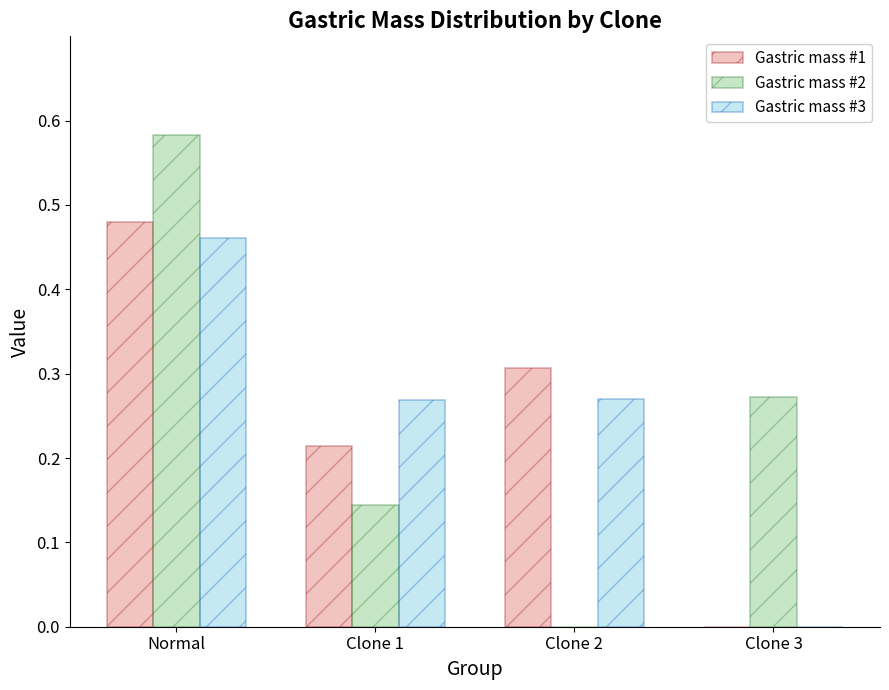

At which category is the sum across all series the highest?

Normal